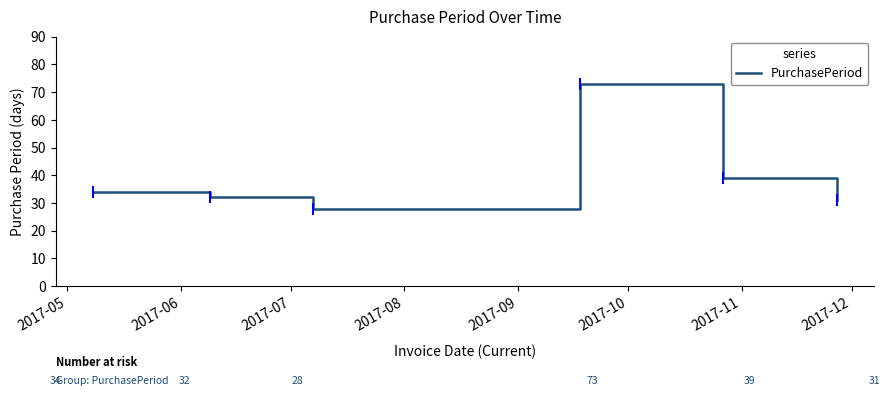

Does the chart have visible grid lines?

No